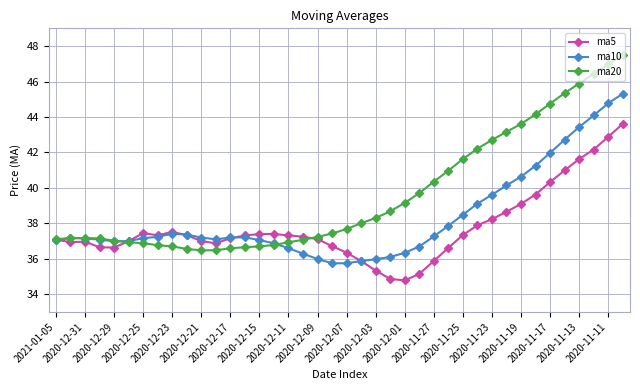

Rank the series by their maximum value, from lowest to highest.

ma5, ma10, ma20